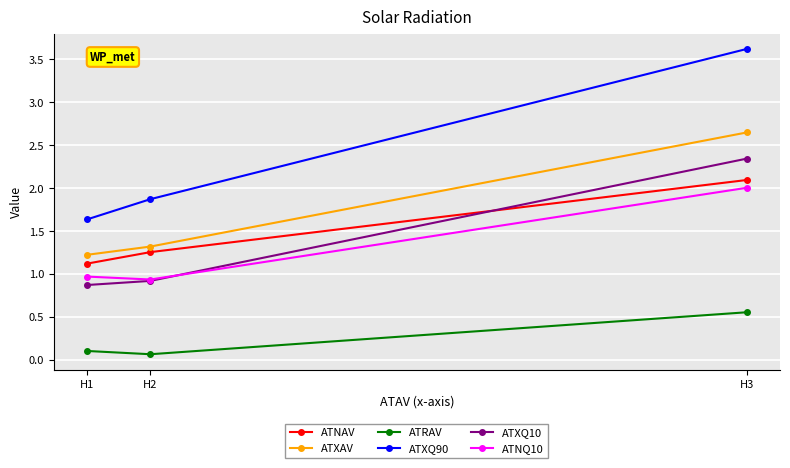

The ATXAV series shows 0.7 at H1. True or false?

False